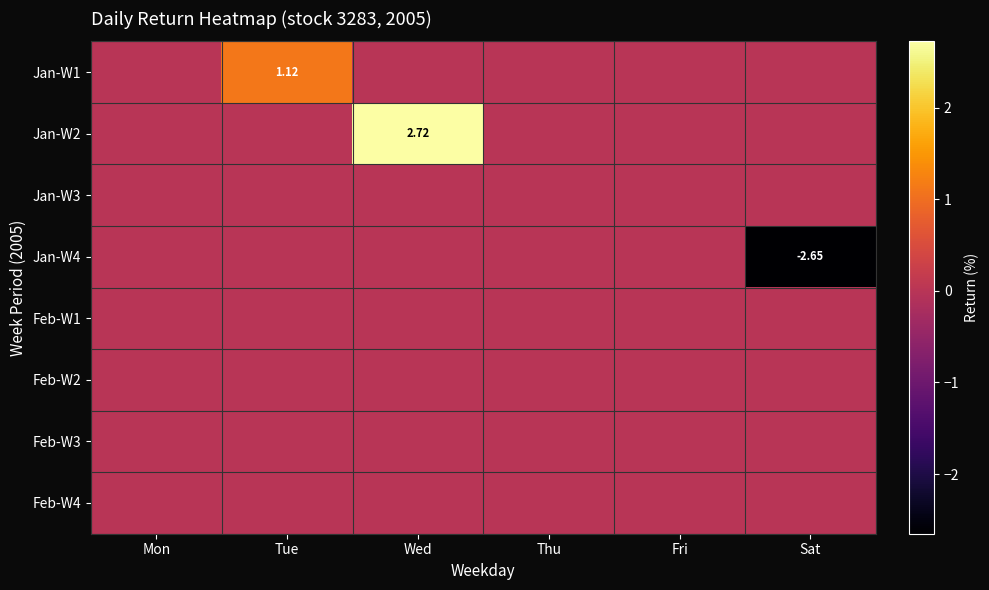

List the series in order of their peak value, lowest first.

Jan-W3, Jan-W4, Feb-W1, Feb-W2, Feb-W3, Feb-W4, Jan-W1, Jan-W2